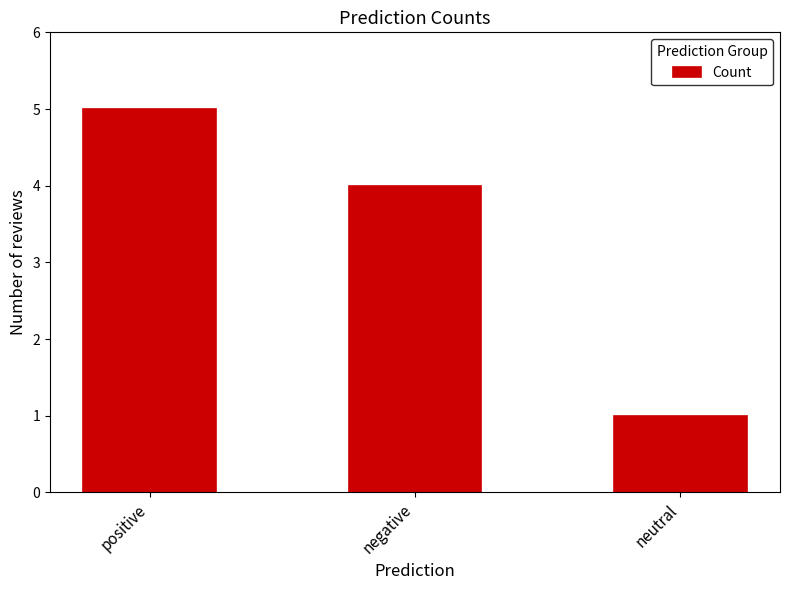

What is the greatest value displayed?

5